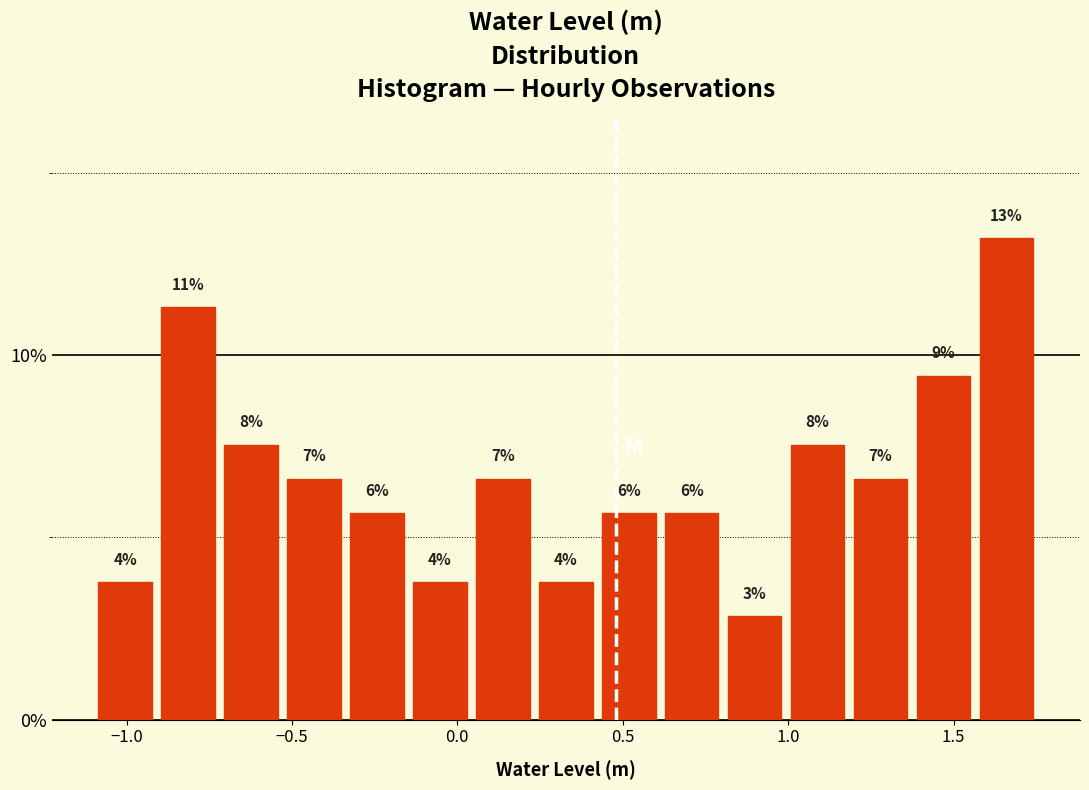

Around what value on the x-axis is the tallest bar? Give the approximate position of its centre, as read against the axis.

1.65